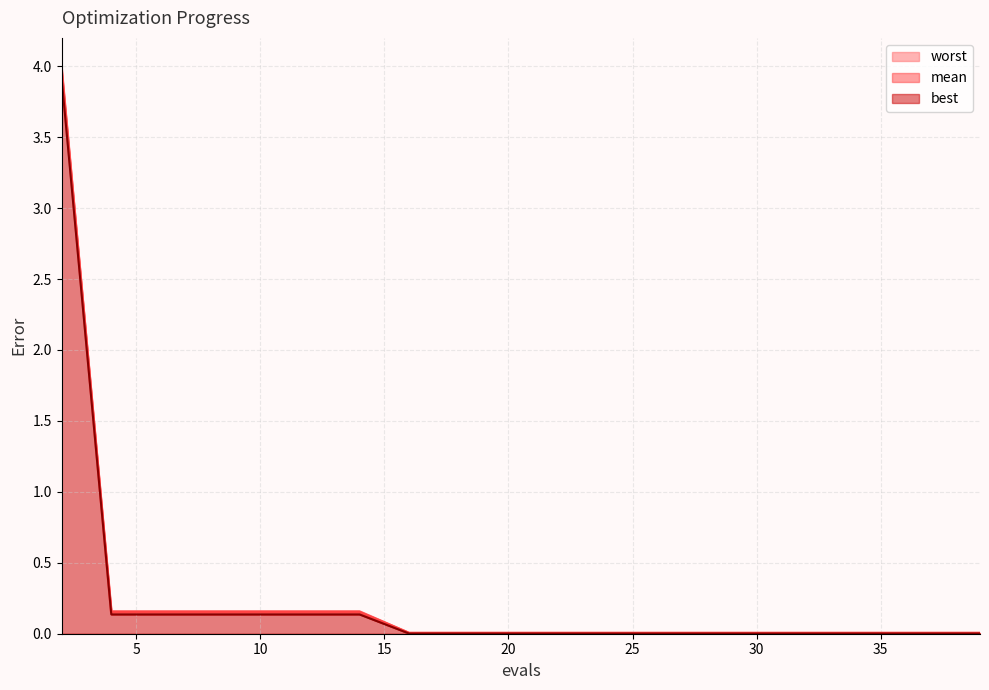

True or false: best and worst cross at least once.

False